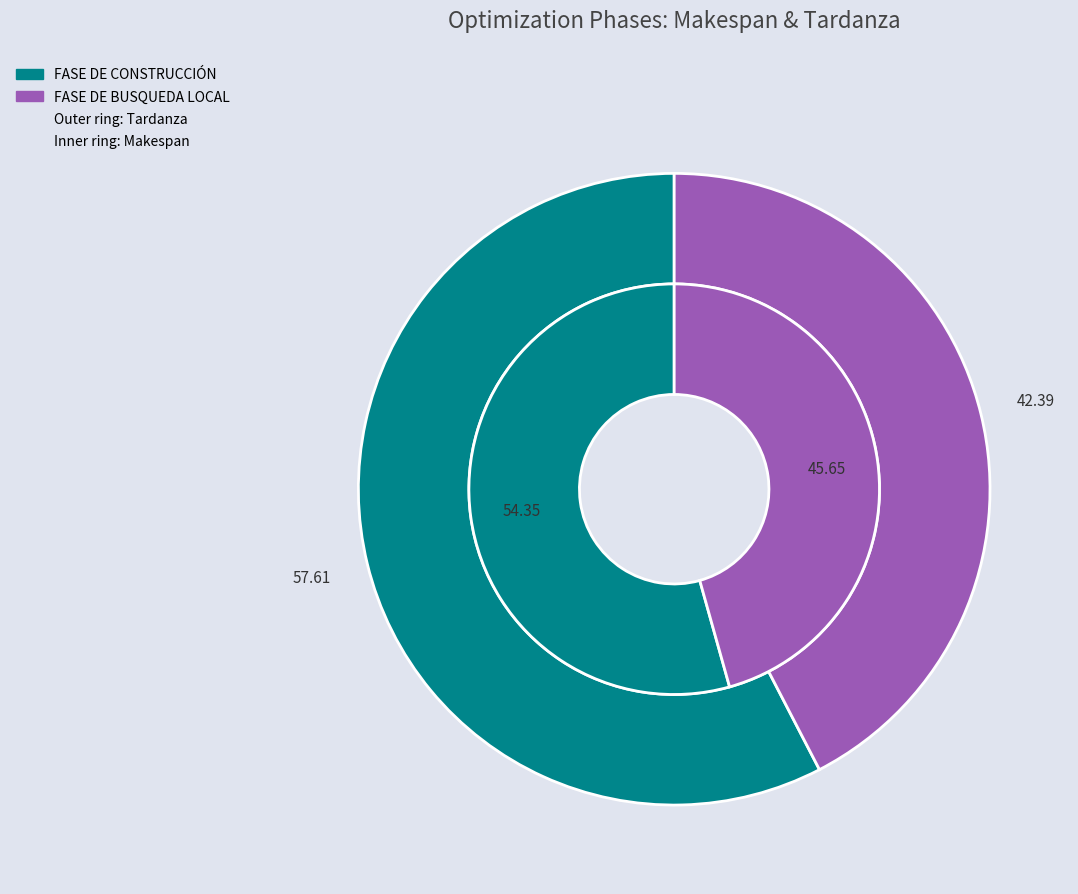

What percentage is the FASE DE CONSTRUCCIÓN slice, to the nearest percent?

58%